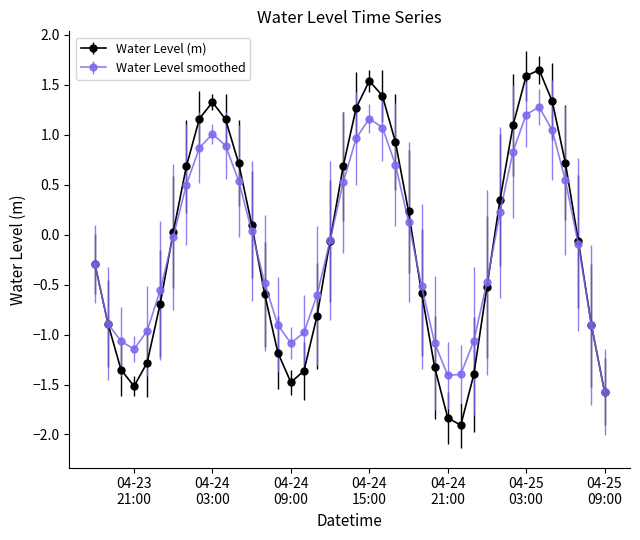

Which series has the largest range (max minus min)?

Water Level (m)